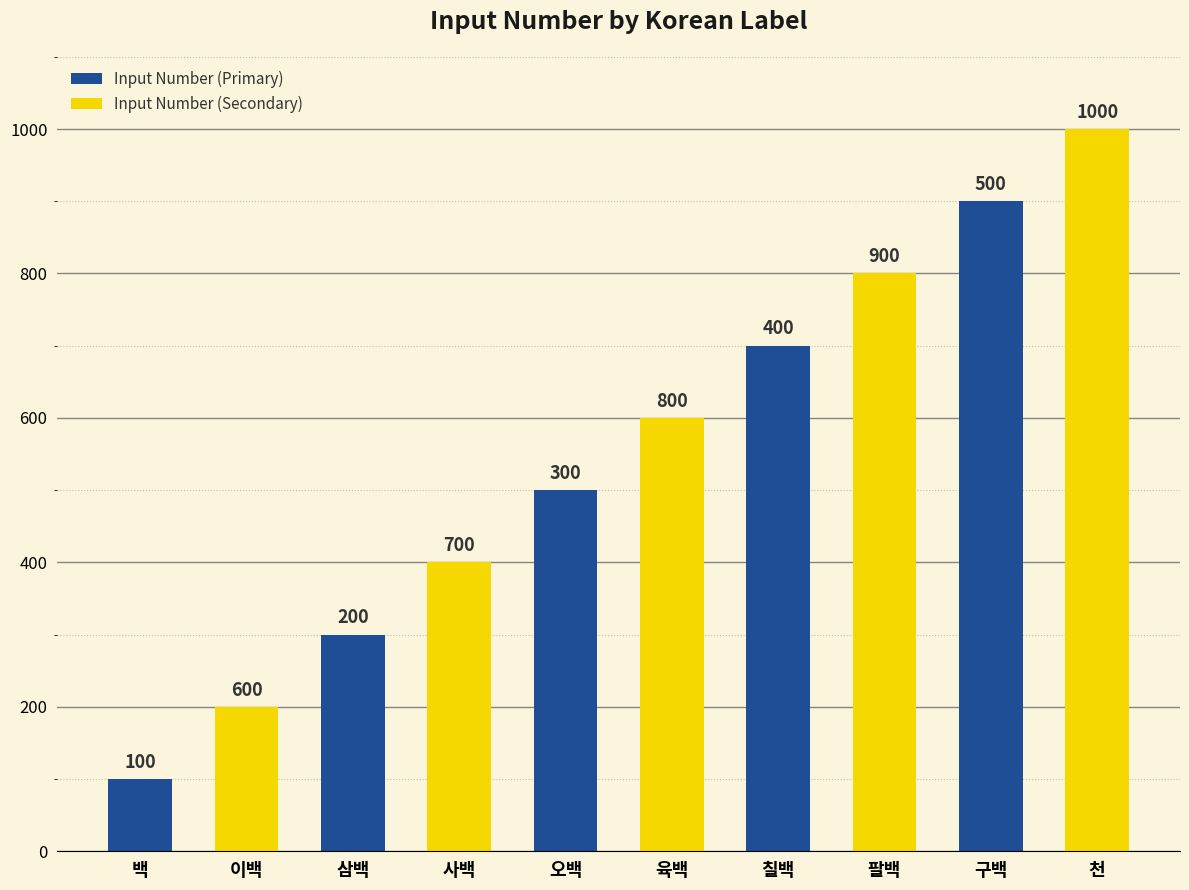

What is the label of the 5th bar from the left?

구백